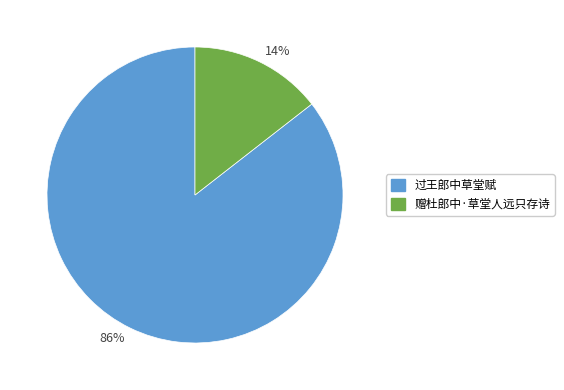

Is the sum of 86% and 14% greater than half?

Yes